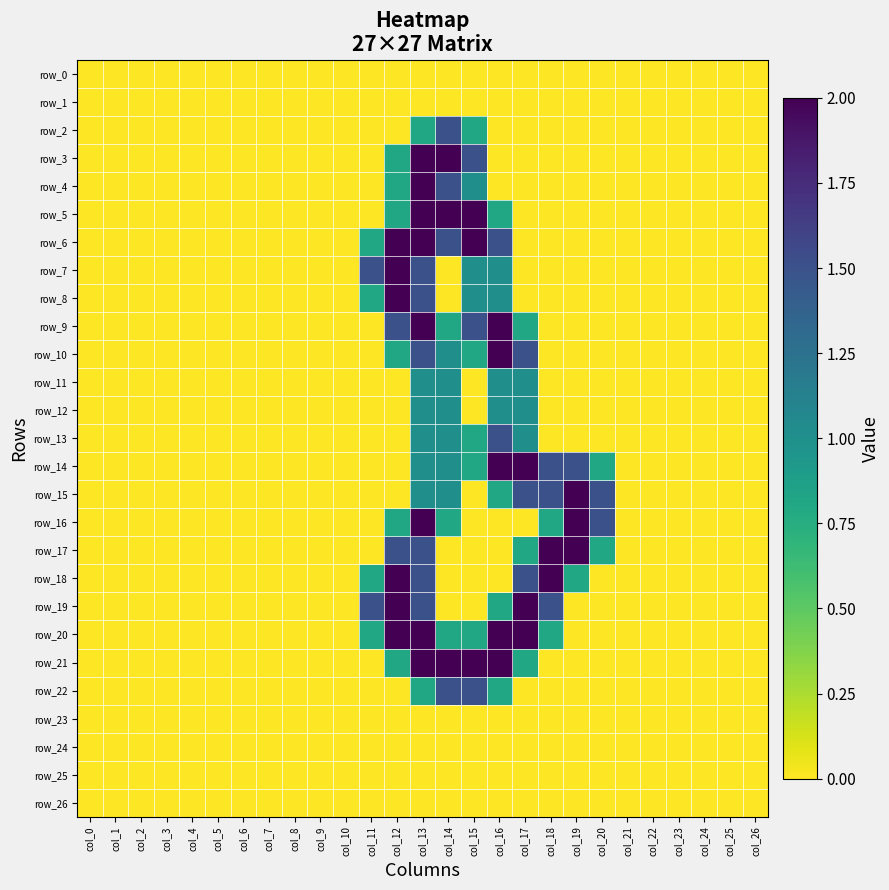

Reading left to right, transcribe all the data shown in this chart.

row_0: col_0=0.0	col_1=0.0	col_2=0.0	col_3=0.0	col_4=0.0	col_5=0.0	col_6=0.0	col_7=0.0	col_8=0.0	col_9=0.0	col_10=0.0	col_11=0.0	col_12=0.0	col_13=0.0	col_14=0.0	col_15=0.0	col_16=0.0	col_17=0.0	col_18=0.0	col_19=0.0	col_20=0.0	col_21=0.0	col_22=0.0	col_23=0.0	col_24=0.0	col_25=0.0	col_26=0.0
row_1: col_0=0.0	col_1=0.0	col_2=0.0	col_3=0.0	col_4=0.0	col_5=0.0	col_6=0.0	col_7=0.0	col_8=0.0	col_9=0.0	col_10=0.0	col_11=0.0	col_12=0.0	col_13=0.0	col_14=0.0	col_15=0.0	col_16=0.0	col_17=0.0	col_18=0.0	col_19=0.0	col_20=0.0	col_21=0.0	col_22=0.0	col_23=0.0	col_24=0.0	col_25=0.0	col_26=0.0
row_2: col_0=0.0	col_1=0.0	col_2=0.0	col_3=0.0	col_4=0.0	col_5=0.0	col_6=0.0	col_7=0.0	col_8=0.0	col_9=0.0	col_10=0.0	col_11=0.0	col_12=0.0	col_13=0.8	col_14=1.5	col_15=0.8	col_16=0.0	col_17=0.0	col_18=0.0	col_19=0.0	col_20=0.0	col_21=0.0	col_22=0.0	col_23=0.0	col_24=0.0	col_25=0.0	col_26=0.0
row_3: col_0=0.0	col_1=0.0	col_2=0.0	col_3=0.0	col_4=0.0	col_5=0.0	col_6=0.0	col_7=0.0	col_8=0.0	col_9=0.0	col_10=0.0	col_11=0.0	col_12=0.8	col_13=2.0	col_14=2.0	col_15=1.5	col_16=0.0	col_17=0.0	col_18=0.0	col_19=0.0	col_20=0.0	col_21=0.0	col_22=0.0	col_23=0.0	col_24=0.0	col_25=0.0	col_26=0.0
row_4: col_0=0.0	col_1=0.0	col_2=0.0	col_3=0.0	col_4=0.0	col_5=0.0	col_6=0.0	col_7=0.0	col_8=0.0	col_9=0.0	col_10=0.0	col_11=0.0	col_12=0.8	col_13=2.0	col_14=1.5	col_15=1.0	col_16=0.0	col_17=0.0	col_18=0.0	col_19=0.0	col_20=0.0	col_21=0.0	col_22=0.0	col_23=0.0	col_24=0.0	col_25=0.0	col_26=0.0
row_5: col_0=0.0	col_1=0.0	col_2=0.0	col_3=0.0	col_4=0.0	col_5=0.0	col_6=0.0	col_7=0.0	col_8=0.0	col_9=0.0	col_10=0.0	col_11=0.0	col_12=0.8	col_13=2.0	col_14=2.0	col_15=2.0	col_16=0.8	col_17=0.0	col_18=0.0	col_19=0.0	col_20=0.0	col_21=0.0	col_22=0.0	col_23=0.0	col_24=0.0	col_25=0.0	col_26=0.0
row_6: col_0=0.0	col_1=0.0	col_2=0.0	col_3=0.0	col_4=0.0	col_5=0.0	col_6=0.0	col_7=0.0	col_8=0.0	col_9=0.0	col_10=0.0	col_11=0.8	col_12=2.0	col_13=2.0	col_14=1.5	col_15=2.0	col_16=1.5	col_17=0.0	col_18=0.0	col_19=0.0	col_20=0.0	col_21=0.0	col_22=0.0	col_23=0.0	col_24=0.0	col_25=0.0	col_26=0.0
row_7: col_0=0.0	col_1=0.0	col_2=0.0	col_3=0.0	col_4=0.0	col_5=0.0	col_6=0.0	col_7=0.0	col_8=0.0	col_9=0.0	col_10=0.0	col_11=1.5	col_12=2.0	col_13=1.5	col_14=0.0	col_15=1.0	col_16=1.0	col_17=0.0	col_18=0.0	col_19=0.0	col_20=0.0	col_21=0.0	col_22=0.0	col_23=0.0	col_24=0.0	col_25=0.0	col_26=0.0
row_8: col_0=0.0	col_1=0.0	col_2=0.0	col_3=0.0	col_4=0.0	col_5=0.0	col_6=0.0	col_7=0.0	col_8=0.0	col_9=0.0	col_10=0.0	col_11=0.8	col_12=2.0	col_13=1.5	col_14=0.0	col_15=1.0	col_16=1.0	col_17=0.0	col_18=0.0	col_19=0.0	col_20=0.0	col_21=0.0	col_22=0.0	col_23=0.0	col_24=0.0	col_25=0.0	col_26=0.0
row_9: col_0=0.0	col_1=0.0	col_2=0.0	col_3=0.0	col_4=0.0	col_5=0.0	col_6=0.0	col_7=0.0	col_8=0.0	col_9=0.0	col_10=0.0	col_11=0.0	col_12=1.5	col_13=2.0	col_14=0.8	col_15=1.5	col_16=2.0	col_17=0.8	col_18=0.0	col_19=0.0	col_20=0.0	col_21=0.0	col_22=0.0	col_23=0.0	col_24=0.0	col_25=0.0	col_26=0.0
row_10: col_0=0.0	col_1=0.0	col_2=0.0	col_3=0.0	col_4=0.0	col_5=0.0	col_6=0.0	col_7=0.0	col_8=0.0	col_9=0.0	col_10=0.0	col_11=0.0	col_12=0.8	col_13=1.5	col_14=1.0	col_15=0.8	col_16=2.0	col_17=1.5	col_18=0.0	col_19=0.0	col_20=0.0	col_21=0.0	col_22=0.0	col_23=0.0	col_24=0.0	col_25=0.0	col_26=0.0
row_11: col_0=0.0	col_1=0.0	col_2=0.0	col_3=0.0	col_4=0.0	col_5=0.0	col_6=0.0	col_7=0.0	col_8=0.0	col_9=0.0	col_10=0.0	col_11=0.0	col_12=0.0	col_13=1.0	col_14=1.0	col_15=0.0	col_16=1.0	col_17=1.0	col_18=0.0	col_19=0.0	col_20=0.0	col_21=0.0	col_22=0.0	col_23=0.0	col_24=0.0	col_25=0.0	col_26=0.0
row_12: col_0=0.0	col_1=0.0	col_2=0.0	col_3=0.0	col_4=0.0	col_5=0.0	col_6=0.0	col_7=0.0	col_8=0.0	col_9=0.0	col_10=0.0	col_11=0.0	col_12=0.0	col_13=1.0	col_14=1.0	col_15=0.0	col_16=1.0	col_17=1.0	col_18=0.0	col_19=0.0	col_20=0.0	col_21=0.0	col_22=0.0	col_23=0.0	col_24=0.0	col_25=0.0	col_26=0.0
row_13: col_0=0.0	col_1=0.0	col_2=0.0	col_3=0.0	col_4=0.0	col_5=0.0	col_6=0.0	col_7=0.0	col_8=0.0	col_9=0.0	col_10=0.0	col_11=0.0	col_12=0.0	col_13=1.0	col_14=1.0	col_15=0.8	col_16=1.5	col_17=1.0	col_18=0.0	col_19=0.0	col_20=0.0	col_21=0.0	col_22=0.0	col_23=0.0	col_24=0.0	col_25=0.0	col_26=0.0
row_14: col_0=0.0	col_1=0.0	col_2=0.0	col_3=0.0	col_4=0.0	col_5=0.0	col_6=0.0	col_7=0.0	col_8=0.0	col_9=0.0	col_10=0.0	col_11=0.0	col_12=0.0	col_13=1.0	col_14=1.0	col_15=0.8	col_16=2.0	col_17=2.0	col_18=1.5	col_19=1.5	col_20=0.8	col_21=0.0	col_22=0.0	col_23=0.0	col_24=0.0	col_25=0.0	col_26=0.0
row_15: col_0=0.0	col_1=0.0	col_2=0.0	col_3=0.0	col_4=0.0	col_5=0.0	col_6=0.0	col_7=0.0	col_8=0.0	col_9=0.0	col_10=0.0	col_11=0.0	col_12=0.0	col_13=1.0	col_14=1.0	col_15=0.0	col_16=0.8	col_17=1.5	col_18=1.5	col_19=2.0	col_20=1.5	col_21=0.0	col_22=0.0	col_23=0.0	col_24=0.0	col_25=0.0	col_26=0.0
row_16: col_0=0.0	col_1=0.0	col_2=0.0	col_3=0.0	col_4=0.0	col_5=0.0	col_6=0.0	col_7=0.0	col_8=0.0	col_9=0.0	col_10=0.0	col_11=0.0	col_12=0.8	col_13=2.0	col_14=0.8	col_15=0.0	col_16=0.0	col_17=0.0	col_18=0.8	col_19=2.0	col_20=1.5	col_21=0.0	col_22=0.0	col_23=0.0	col_24=0.0	col_25=0.0	col_26=0.0
row_17: col_0=0.0	col_1=0.0	col_2=0.0	col_3=0.0	col_4=0.0	col_5=0.0	col_6=0.0	col_7=0.0	col_8=0.0	col_9=0.0	col_10=0.0	col_11=0.0	col_12=1.5	col_13=1.5	col_14=0.0	col_15=0.0	col_16=0.0	col_17=0.8	col_18=2.0	col_19=2.0	col_20=0.8	col_21=0.0	col_22=0.0	col_23=0.0	col_24=0.0	col_25=0.0	col_26=0.0
row_18: col_0=0.0	col_1=0.0	col_2=0.0	col_3=0.0	col_4=0.0	col_5=0.0	col_6=0.0	col_7=0.0	col_8=0.0	col_9=0.0	col_10=0.0	col_11=0.8	col_12=2.0	col_13=1.5	col_14=0.0	col_15=0.0	col_16=0.0	col_17=1.5	col_18=2.0	col_19=0.8	col_20=0.0	col_21=0.0	col_22=0.0	col_23=0.0	col_24=0.0	col_25=0.0	col_26=0.0
row_19: col_0=0.0	col_1=0.0	col_2=0.0	col_3=0.0	col_4=0.0	col_5=0.0	col_6=0.0	col_7=0.0	col_8=0.0	col_9=0.0	col_10=0.0	col_11=1.5	col_12=2.0	col_13=1.5	col_14=0.0	col_15=0.0	col_16=0.8	col_17=2.0	col_18=1.5	col_19=0.0	col_20=0.0	col_21=0.0	col_22=0.0	col_23=0.0	col_24=0.0	col_25=0.0	col_26=0.0
row_20: col_0=0.0	col_1=0.0	col_2=0.0	col_3=0.0	col_4=0.0	col_5=0.0	col_6=0.0	col_7=0.0	col_8=0.0	col_9=0.0	col_10=0.0	col_11=0.8	col_12=2.0	col_13=2.0	col_14=0.8	col_15=0.8	col_16=2.0	col_17=2.0	col_18=0.8	col_19=0.0	col_20=0.0	col_21=0.0	col_22=0.0	col_23=0.0	col_24=0.0	col_25=0.0	col_26=0.0
row_21: col_0=0.0	col_1=0.0	col_2=0.0	col_3=0.0	col_4=0.0	col_5=0.0	col_6=0.0	col_7=0.0	col_8=0.0	col_9=0.0	col_10=0.0	col_11=0.0	col_12=0.8	col_13=2.0	col_14=2.0	col_15=2.0	col_16=2.0	col_17=0.8	col_18=0.0	col_19=0.0	col_20=0.0	col_21=0.0	col_22=0.0	col_23=0.0	col_24=0.0	col_25=0.0	col_26=0.0
row_22: col_0=0.0	col_1=0.0	col_2=0.0	col_3=0.0	col_4=0.0	col_5=0.0	col_6=0.0	col_7=0.0	col_8=0.0	col_9=0.0	col_10=0.0	col_11=0.0	col_12=0.0	col_13=0.8	col_14=1.5	col_15=1.5	col_16=0.8	col_17=0.0	col_18=0.0	col_19=0.0	col_20=0.0	col_21=0.0	col_22=0.0	col_23=0.0	col_24=0.0	col_25=0.0	col_26=0.0
row_23: col_0=0.0	col_1=0.0	col_2=0.0	col_3=0.0	col_4=0.0	col_5=0.0	col_6=0.0	col_7=0.0	col_8=0.0	col_9=0.0	col_10=0.0	col_11=0.0	col_12=0.0	col_13=0.0	col_14=0.0	col_15=0.0	col_16=0.0	col_17=0.0	col_18=0.0	col_19=0.0	col_20=0.0	col_21=0.0	col_22=0.0	col_23=0.0	col_24=0.0	col_25=0.0	col_26=0.0
row_24: col_0=0.0	col_1=0.0	col_2=0.0	col_3=0.0	col_4=0.0	col_5=0.0	col_6=0.0	col_7=0.0	col_8=0.0	col_9=0.0	col_10=0.0	col_11=0.0	col_12=0.0	col_13=0.0	col_14=0.0	col_15=0.0	col_16=0.0	col_17=0.0	col_18=0.0	col_19=0.0	col_20=0.0	col_21=0.0	col_22=0.0	col_23=0.0	col_24=0.0	col_25=0.0	col_26=0.0
row_25: col_0=0.0	col_1=0.0	col_2=0.0	col_3=0.0	col_4=0.0	col_5=0.0	col_6=0.0	col_7=0.0	col_8=0.0	col_9=0.0	col_10=0.0	col_11=0.0	col_12=0.0	col_13=0.0	col_14=0.0	col_15=0.0	col_16=0.0	col_17=0.0	col_18=0.0	col_19=0.0	col_20=0.0	col_21=0.0	col_22=0.0	col_23=0.0	col_24=0.0	col_25=0.0	col_26=0.0
row_26: col_0=0.0	col_1=0.0	col_2=0.0	col_3=0.0	col_4=0.0	col_5=0.0	col_6=0.0	col_7=0.0	col_8=0.0	col_9=0.0	col_10=0.0	col_11=0.0	col_12=0.0	col_13=0.0	col_14=0.0	col_15=0.0	col_16=0.0	col_17=0.0	col_18=0.0	col_19=0.0	col_20=0.0	col_21=0.0	col_22=0.0	col_23=0.0	col_24=0.0	col_25=0.0	col_26=0.0